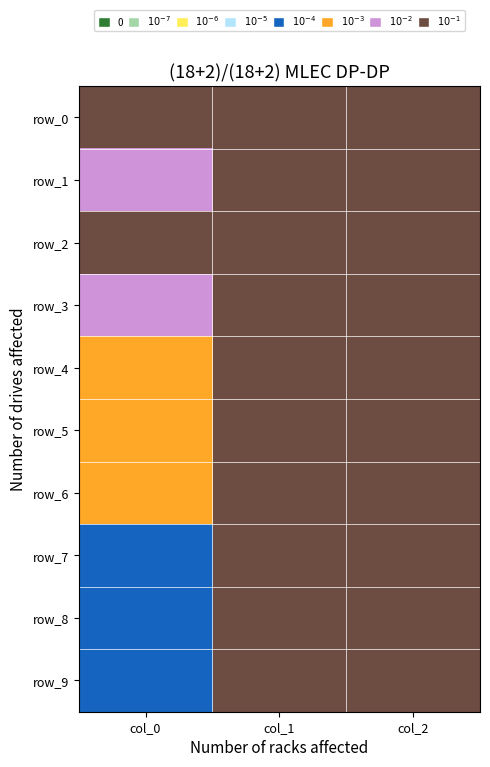

At which label does row_7 reach its peak?

col_1